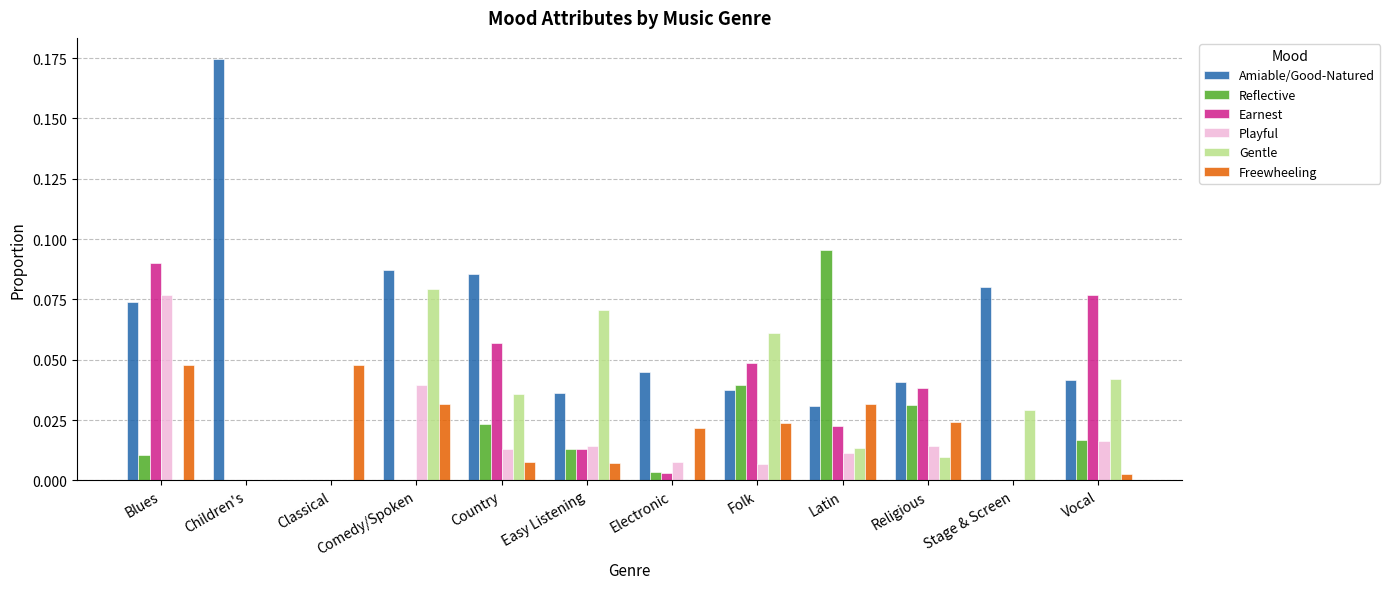

Is the value of Freewheeling at Country greater than the value of Playful at Comedy/Spoken?

No